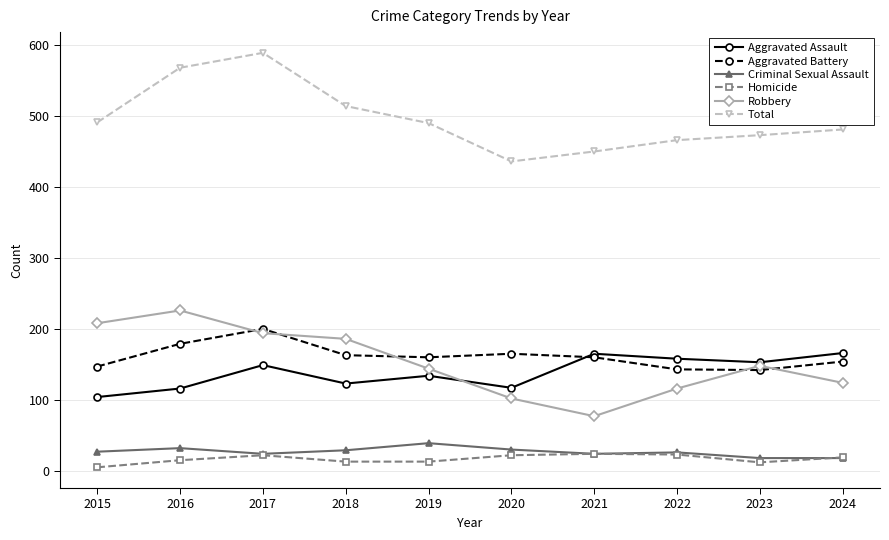

Rank the series by their maximum value, from lowest to highest.

Homicide, Criminal Sexual Assault, Aggravated Assault, Aggravated Battery, Robbery, Total